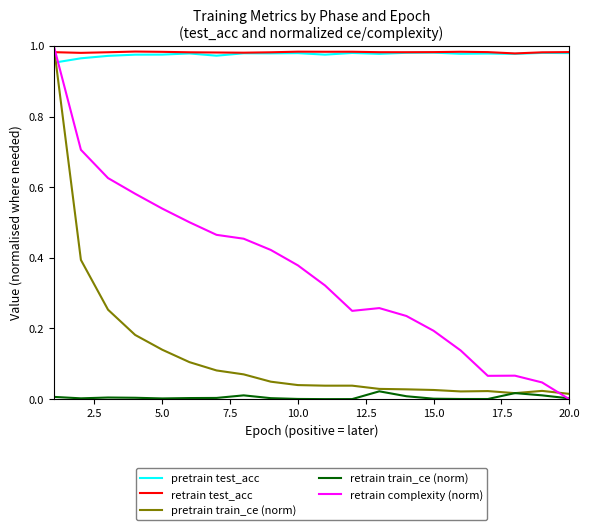

True or false: retrain train_ce (norm) and retrain test_acc intersect in this chart.

False